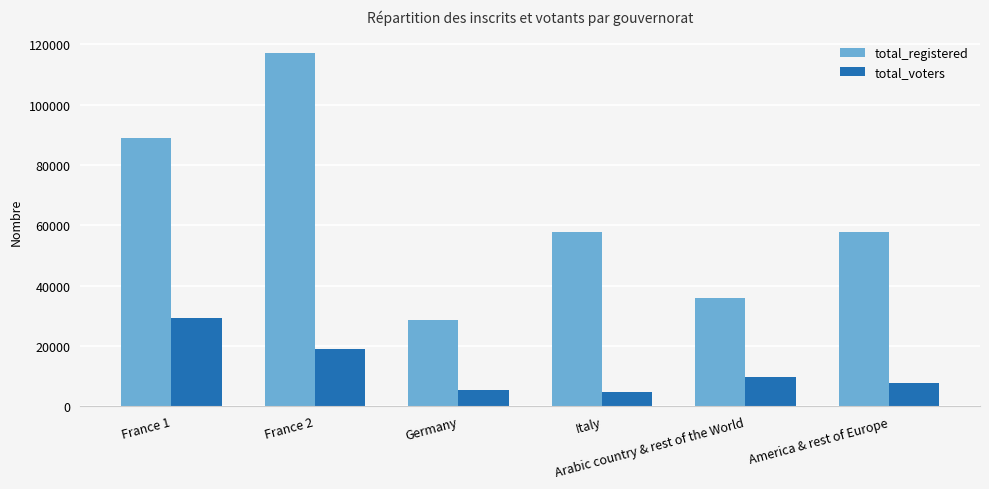

Read the total_registered value at France 2.

117113